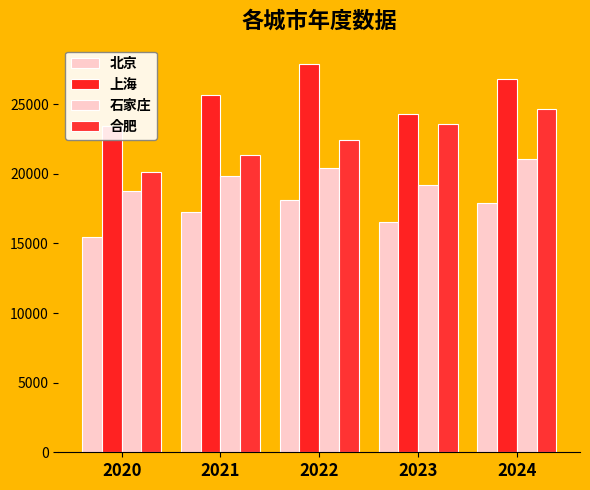

What is the smallest value displayed?

15432